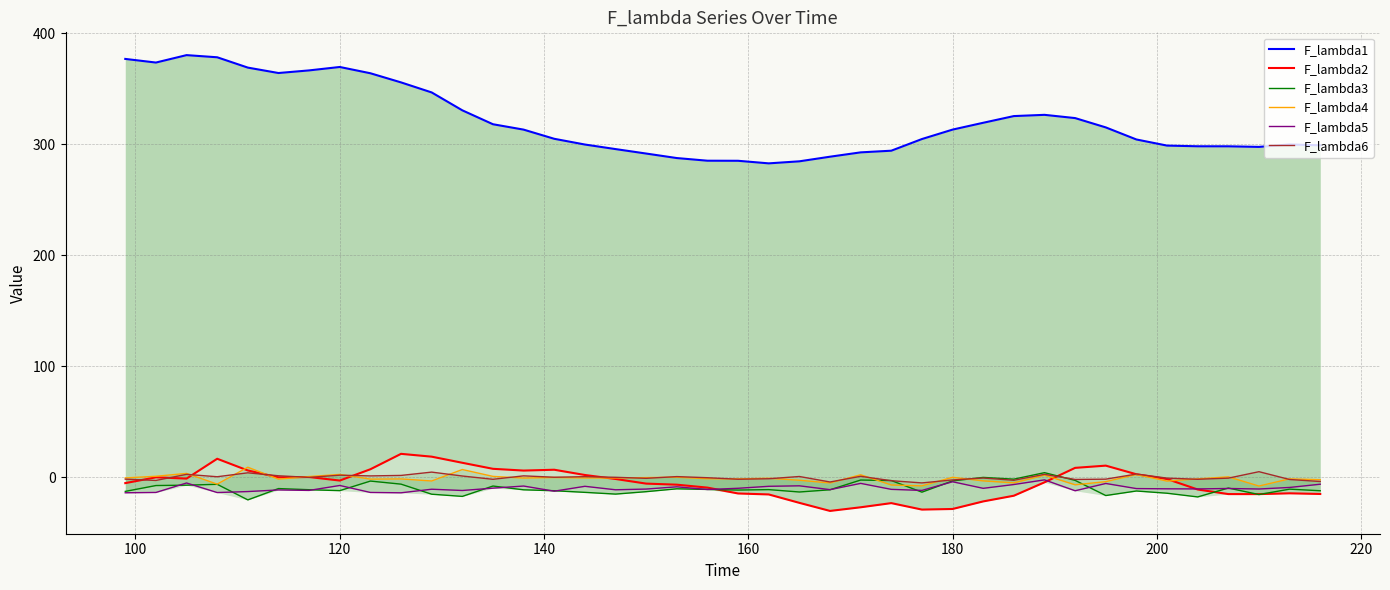

The F_lambda5 series shows -19.7 at 11. True or false?

False